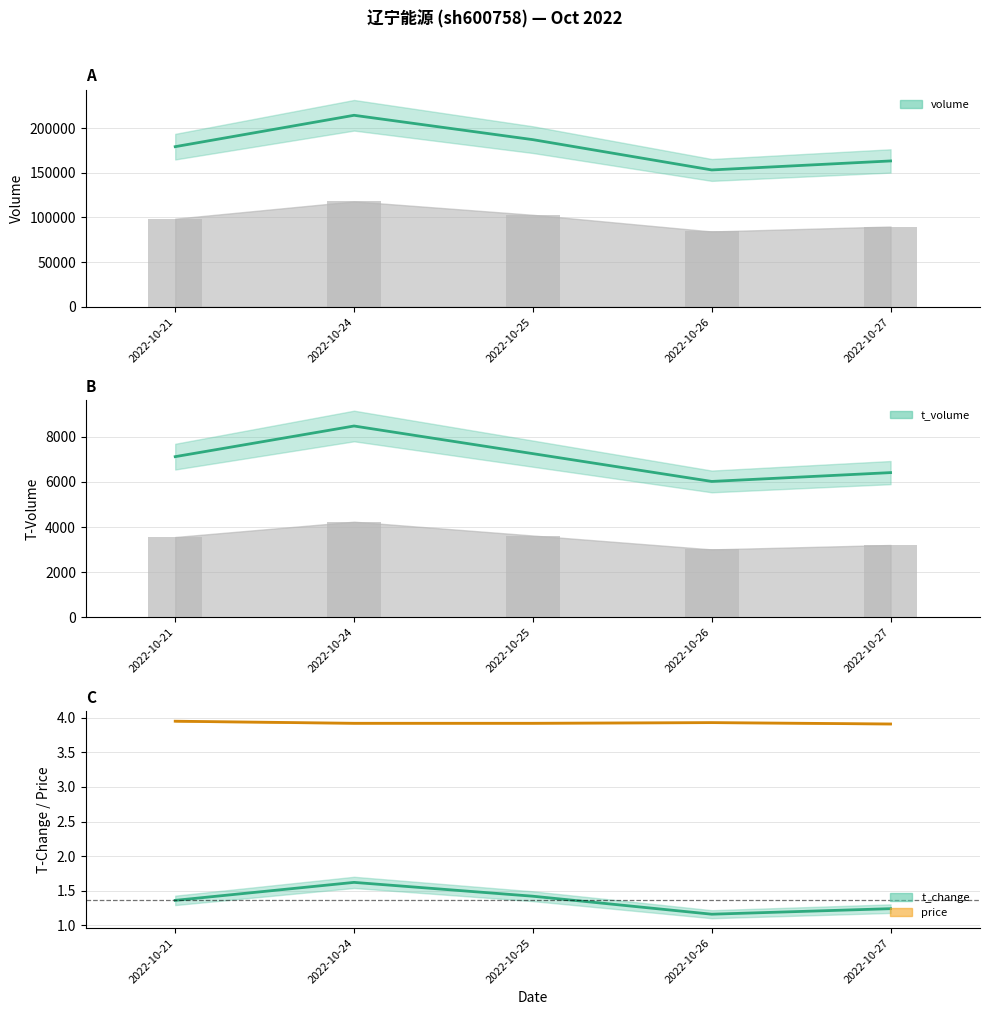

Reading left to right, extract all data points from this chart.

volume: 179268.0	214433.0	187130.0	153191.0	163273.0
t_volume: 7114.0	8471.0	7247.0	6017.0	6408.0
t_change: 1.4	1.6	1.4	1.2	1.2
price: 4.0	3.9	3.9	3.9	3.9